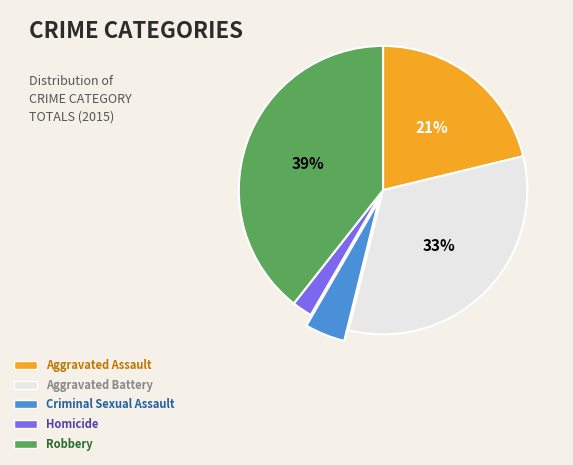

To the nearest percent, what is the difference between the largest and smallest slice percentages?

37%